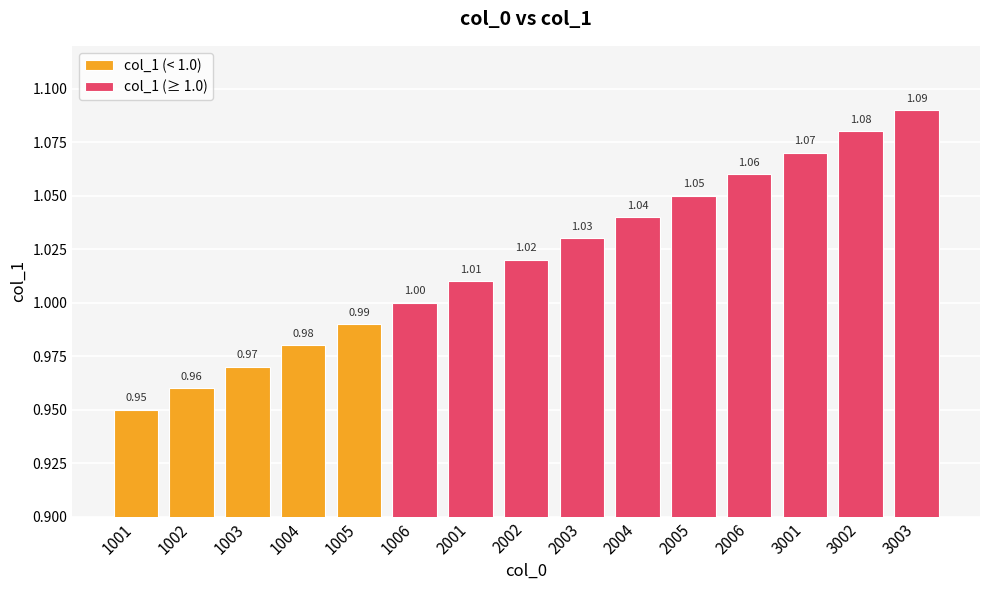

Reading left to right, what are all the values shown in this chart?

1001=0.9	1002=1.0	1003=1.0	1004=1.0	1005=1.0	1006=1.0	2001=1.0	2002=1.0	2003=1.0	2004=1.0	2005=1.1	2006=1.1	3001=1.1	3002=1.1	3003=1.1